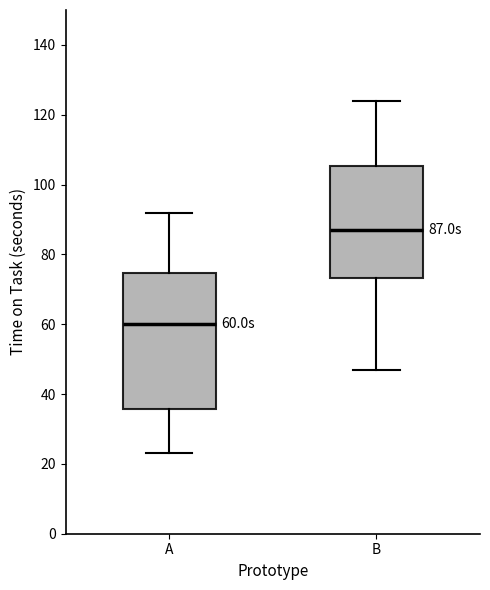

Which box has the highest median line?

B